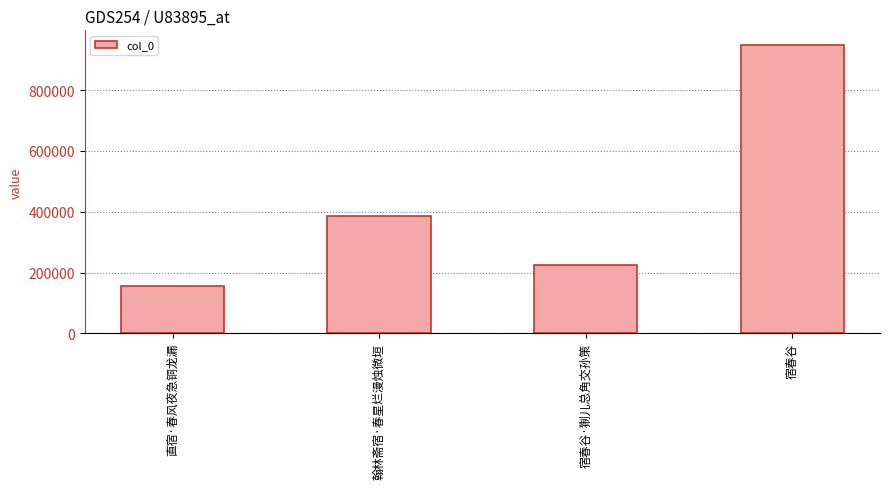

The value at 宿春谷 is 949436. True or false?

True